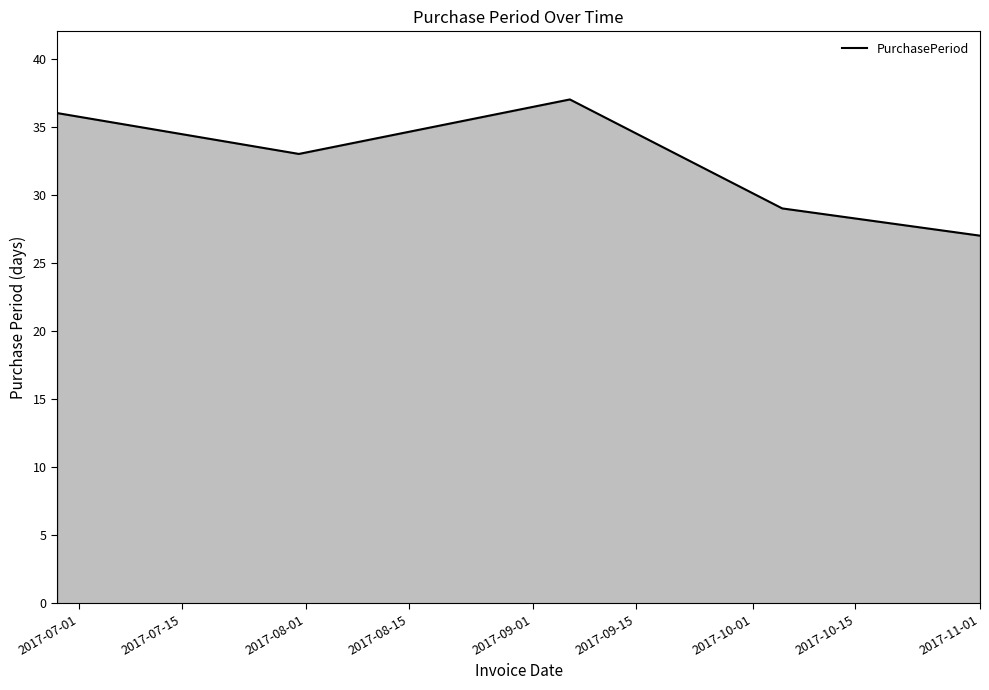

True or false: there are more than 2 points higher than both neighbors.

False